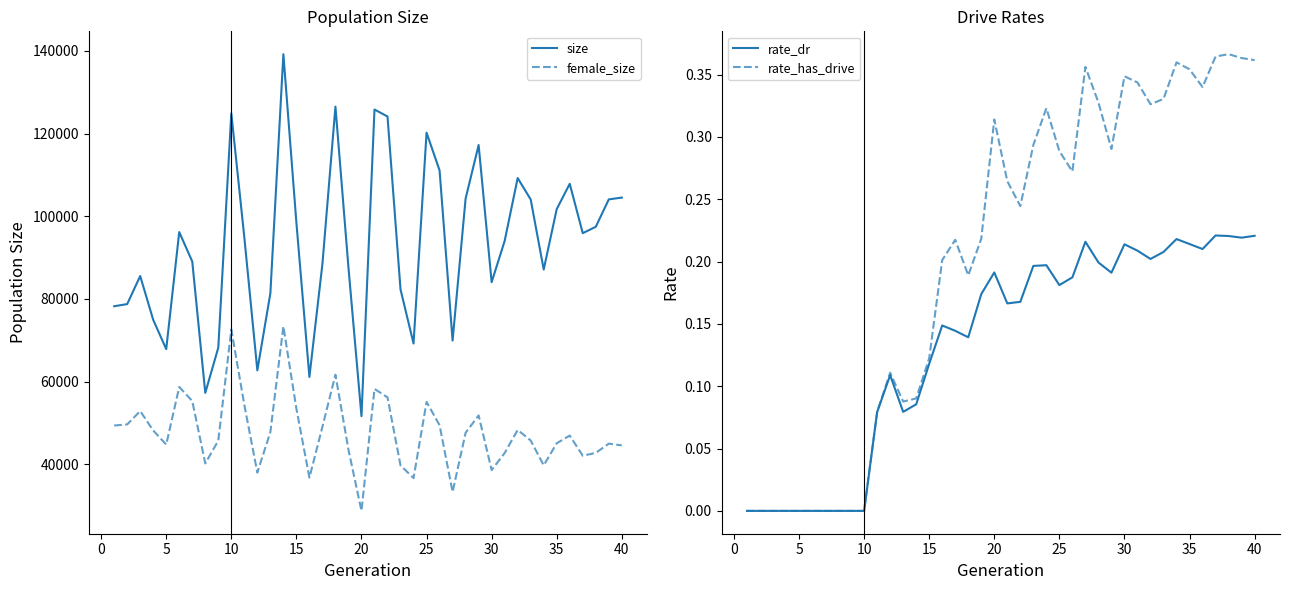

How many values in the size series exceed 94879?

19